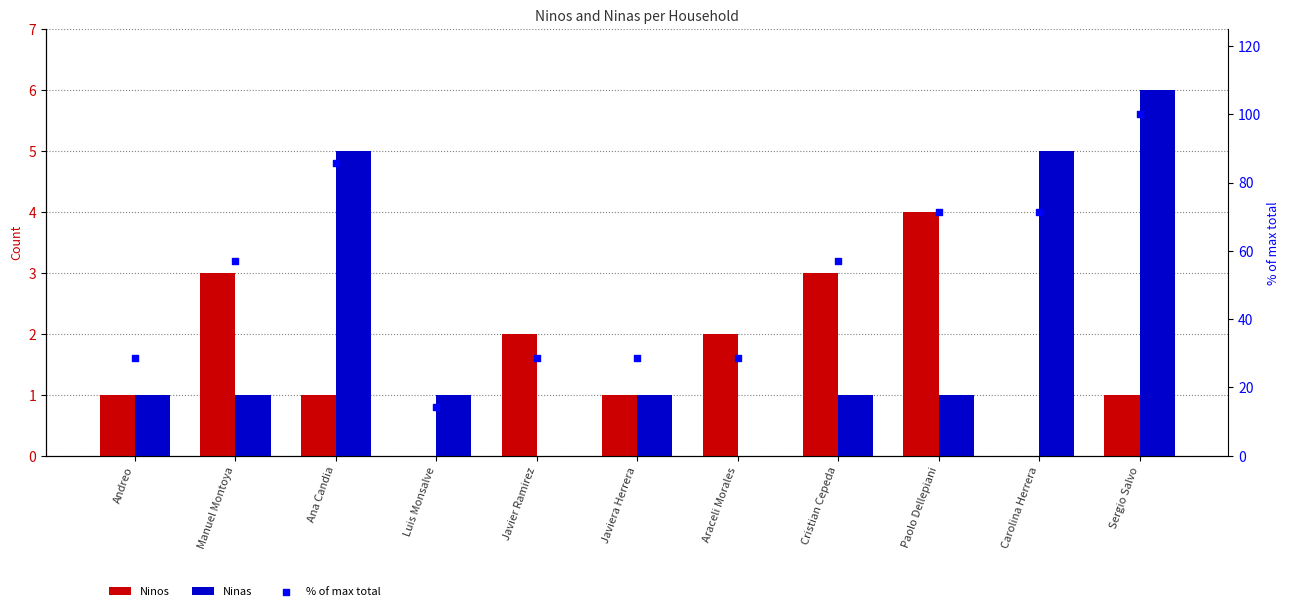

Is the value of Ninas at Javier Ramirez greater than the value of % of max total at Sergio Salvo?

No